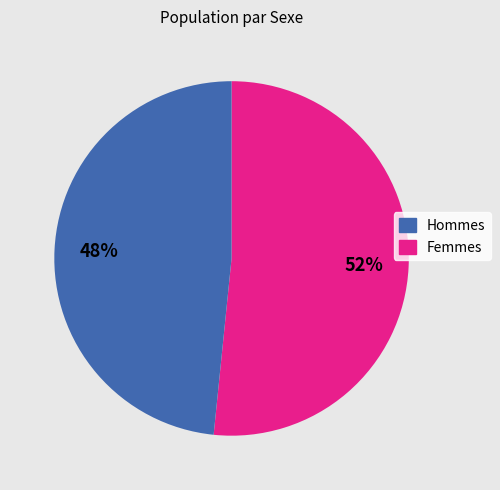

Is there a majority slice in this chart?

Yes